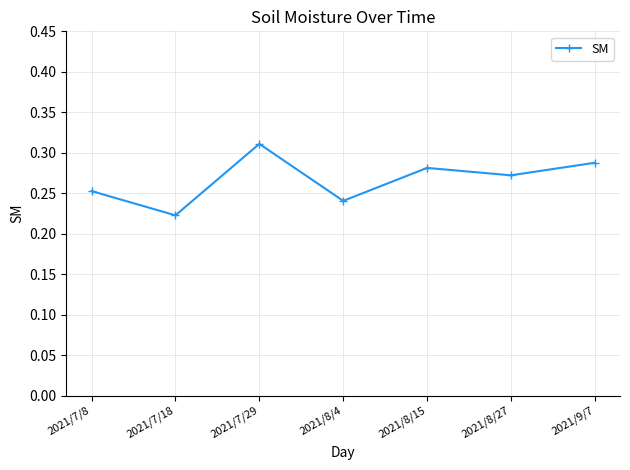

Which category has the highest value across all series?

2021/7/29